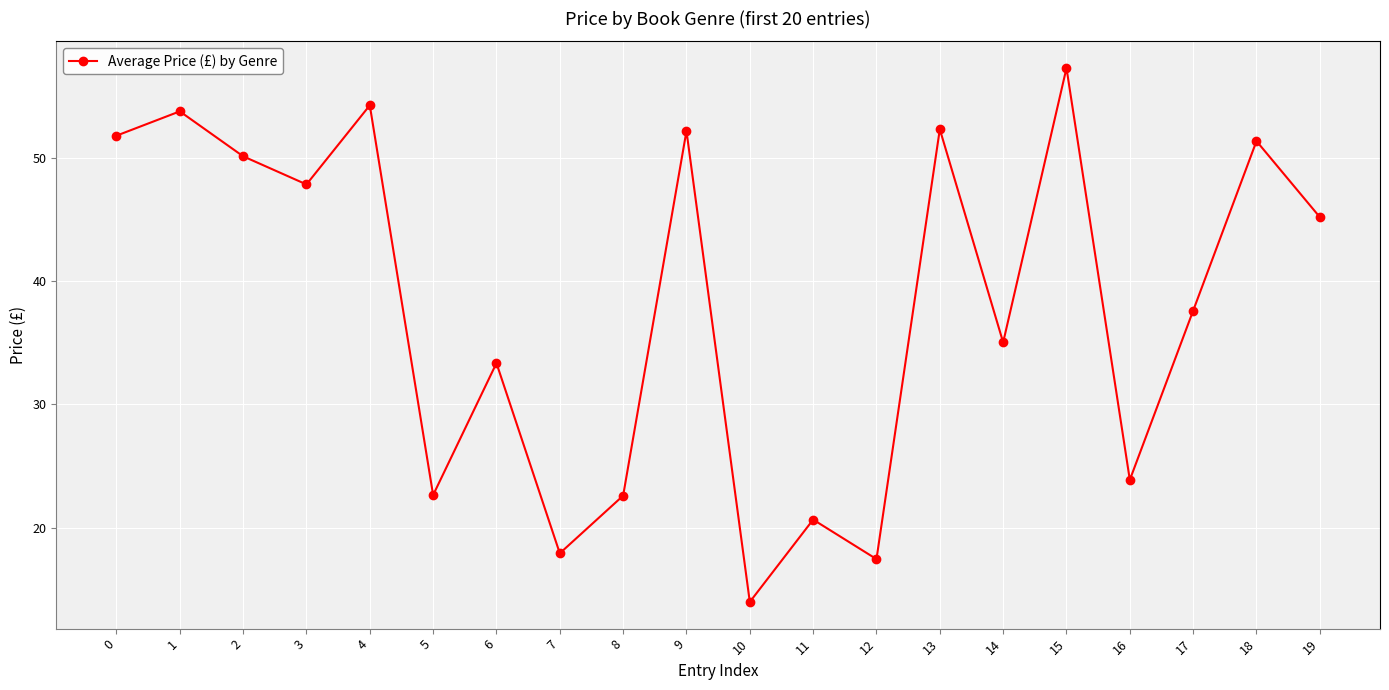

What is the ratio of the value at 3 to the value at 8?

2.1